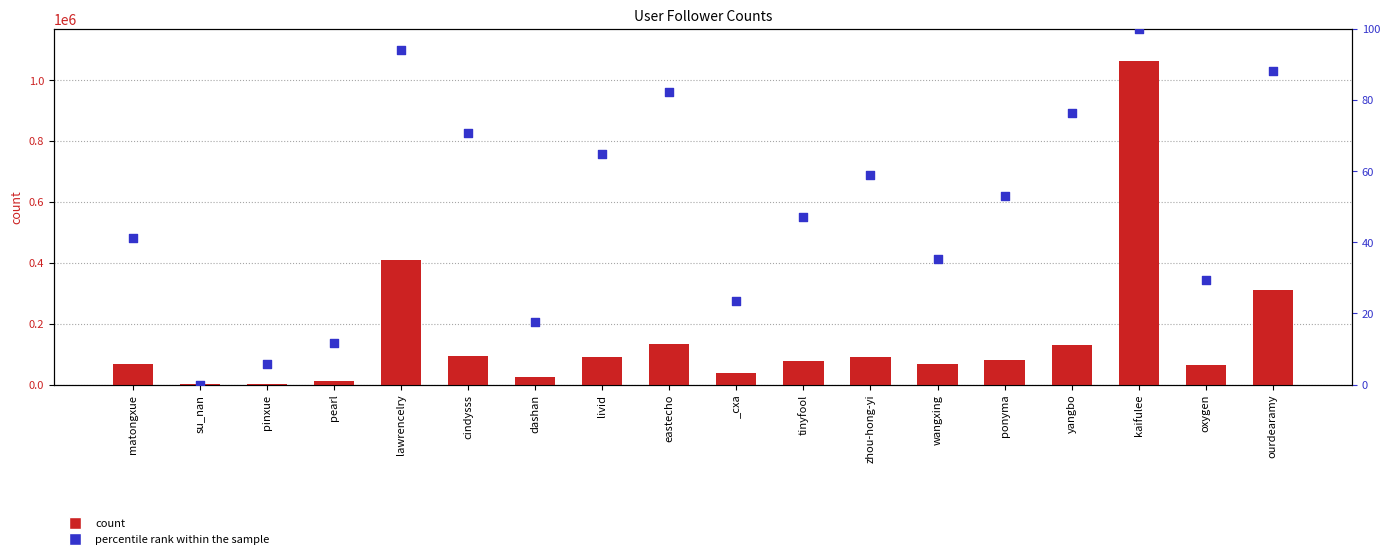

Which series has the largest total across all categories?

count